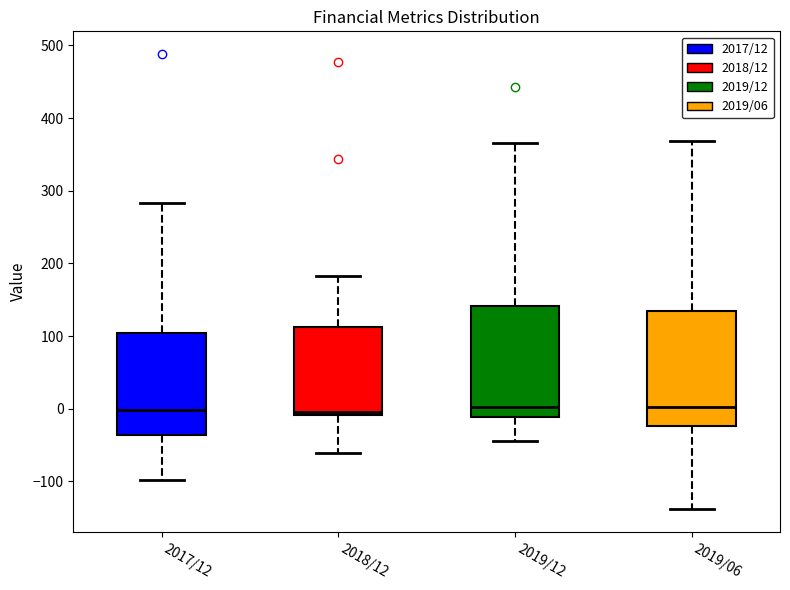

Reading left to right, transcribe this box plot: for each box, give where its median line is, the range the box spans, and where its two whiskers end, as read against the y-axis. The values are not printed on the chart, so give them approximately, as read against the axis.

2017/12: median 0, box -40 to 100, whiskers -100 to 280
2018/12: median 0, box -10 to 110, whiskers -60 to 180
2019/12: median 0, box -10 to 140, whiskers -40 to 370
2019/06: median 0, box -20 to 130, whiskers -140 to 370